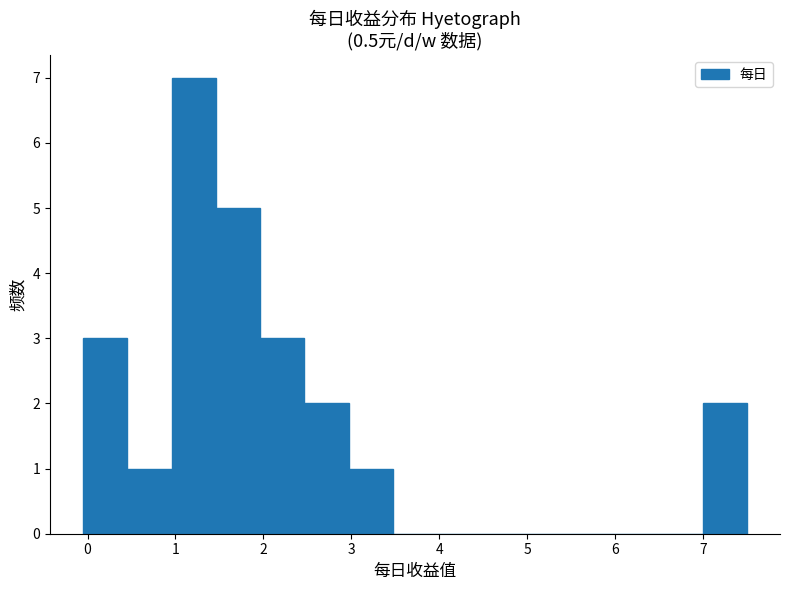

Reading left to right, transcribe this chart: for each bar, give the range it covers on the x-axis and its height. Neither the bar edges nor the heights are printed on the chart, so give them approximately, as read against the axes.

0.0 to 0.5: 3
0.5 to 1.0: 1
1.0 to 1.5: 7
1.5 to 2.0: 5
2.0 to 2.5: 3
2.5 to 3.0: 2
3.0 to 3.5: 1
3.5 to 4.0: 0
4.0 to 4.5: 0
4.5 to 5.0: 0
5.0 to 5.5: 0
5.5 to 6.0: 0
6.0 to 6.5: 0
6.5 to 7.0: 0
7.0 to 7.5: 2